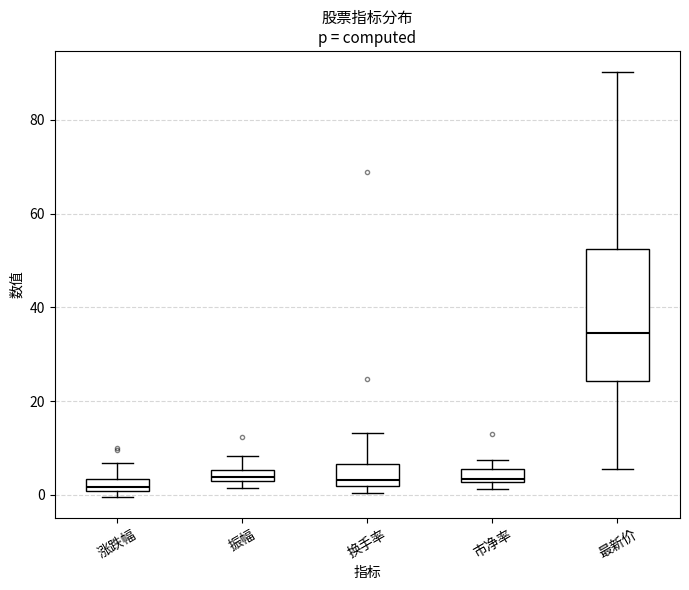

Which box is the tallest, from its lower edge to its upper edge?

最新价